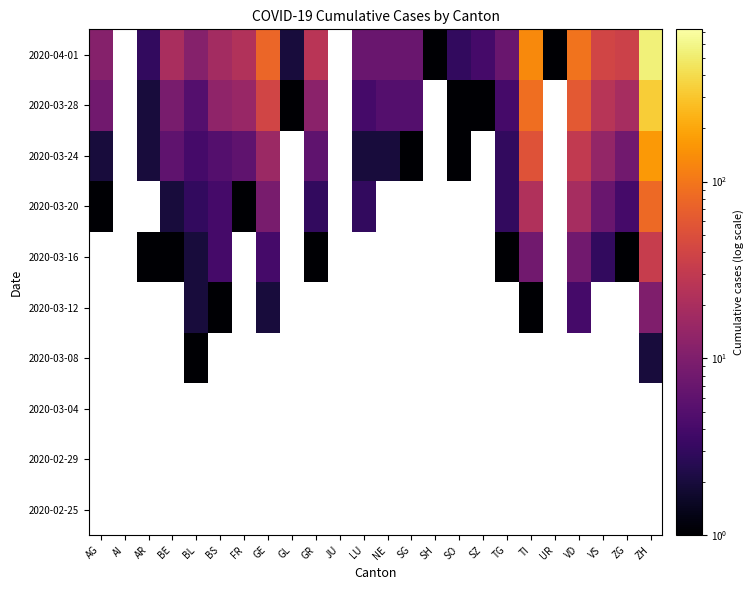

What is the greatest value displayed?

547.0